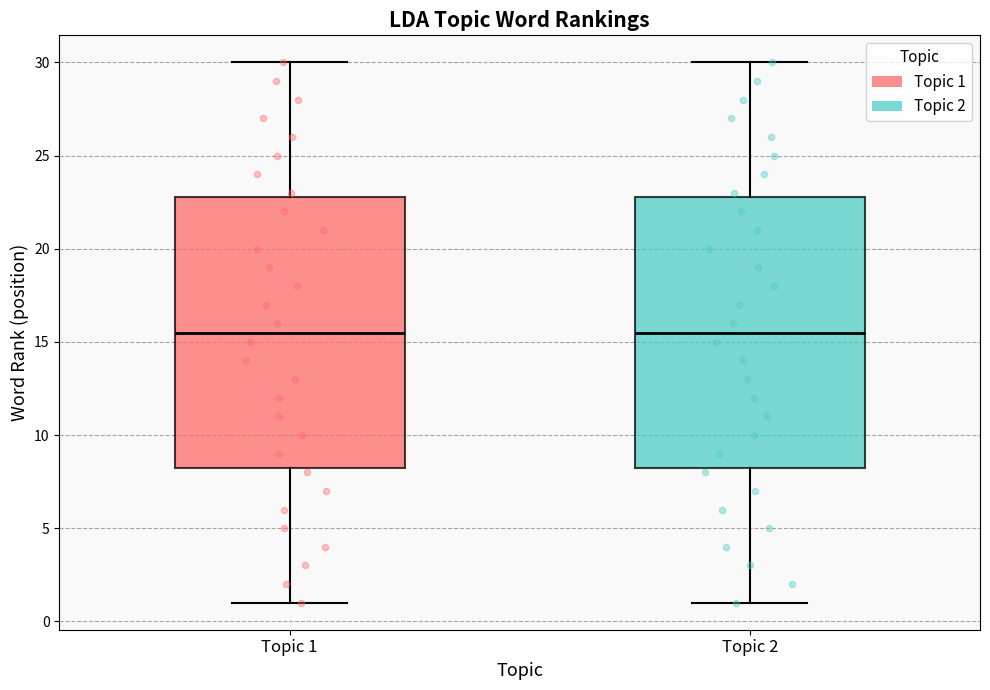

Where does the median line of the box for Topic 1 sit on the y-axis? The values are not printed on the chart, so give them approximately, as read against the axis.

15.5